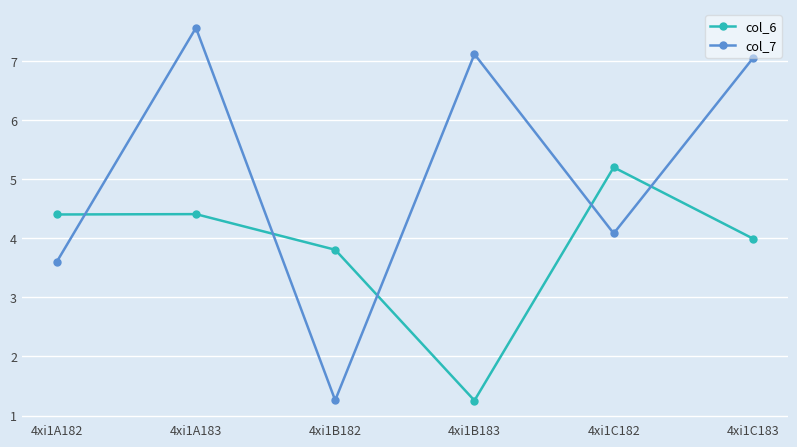

Rank the series by their maximum value, from lowest to highest.

col_6, col_7